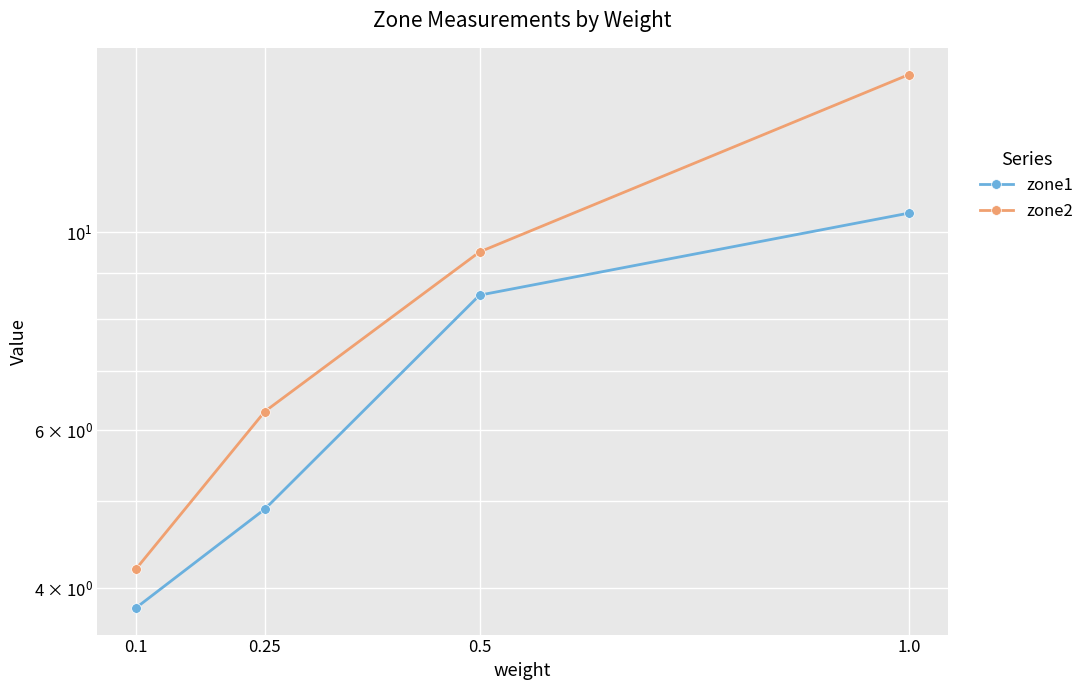

Between 1.0 and 0.5, which is larger?

1.0